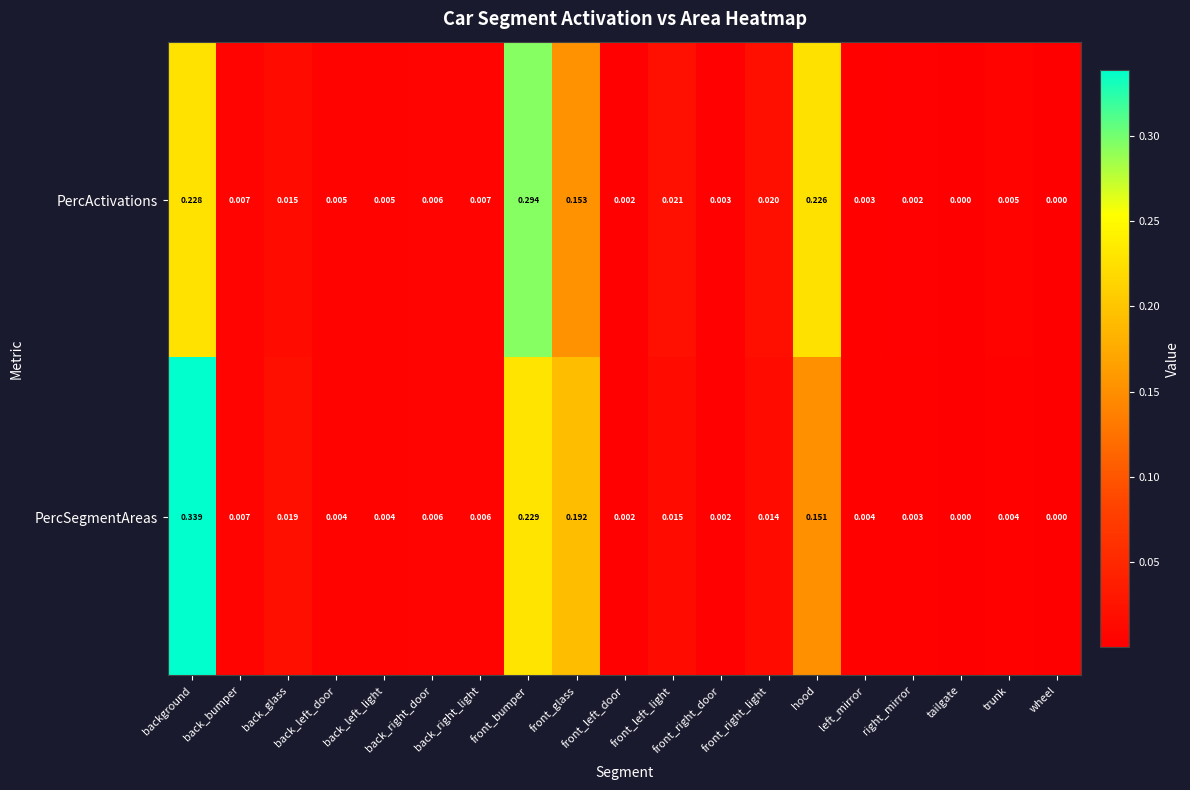

Which series has the widest spread of values?

PercSegmentAreas